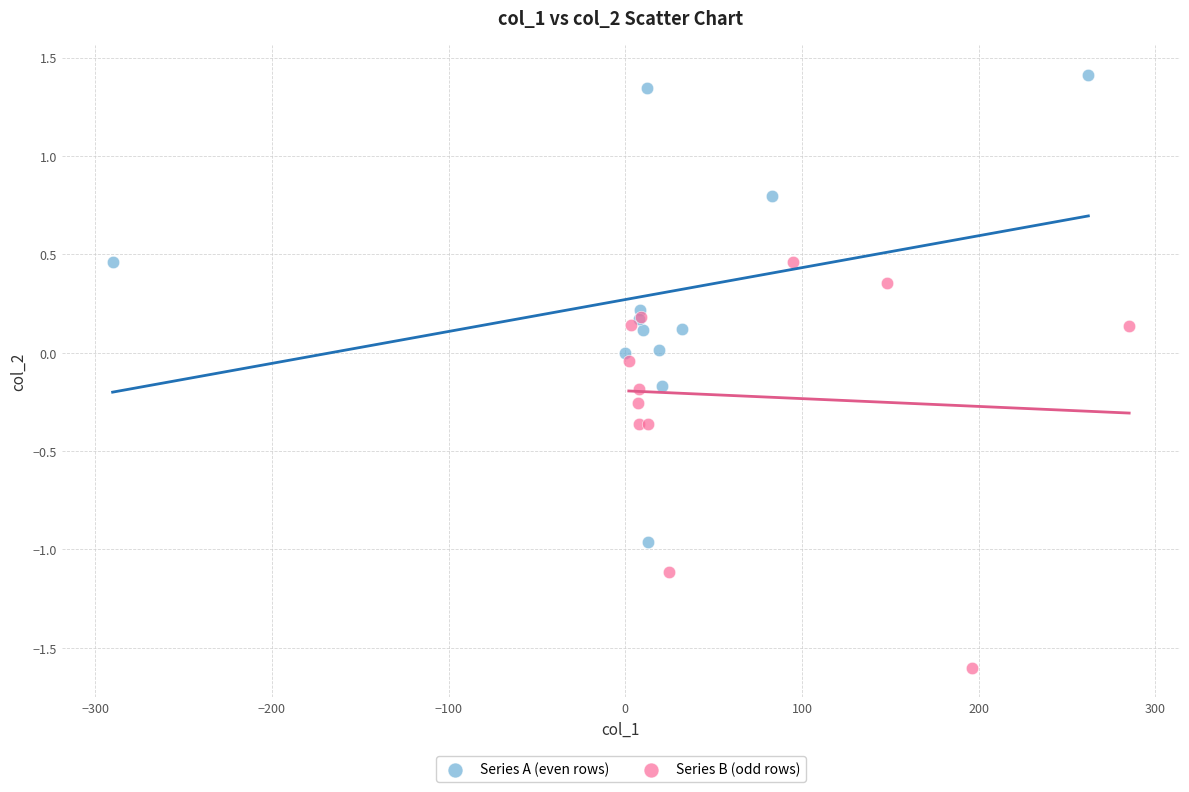

Which series has the widest spread of Y values?

Series A (even rows)